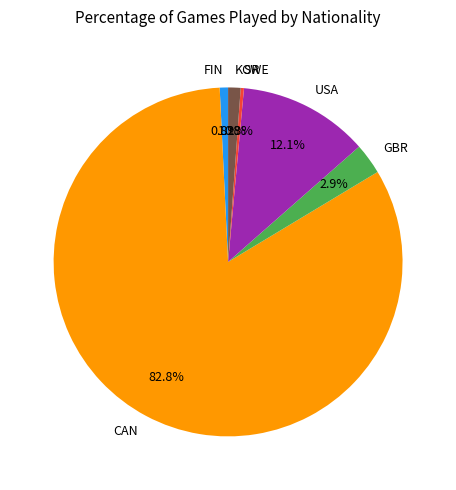

What portion of the pie excludes FIN?

99.2%